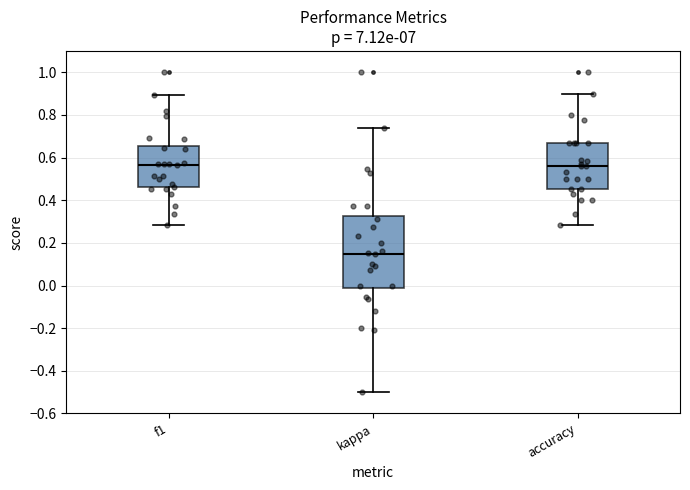

Where is the upper edge of the box for kappa on the y-axis? The values are not printed on the chart, so give them approximately, as read against the axis.

0.32